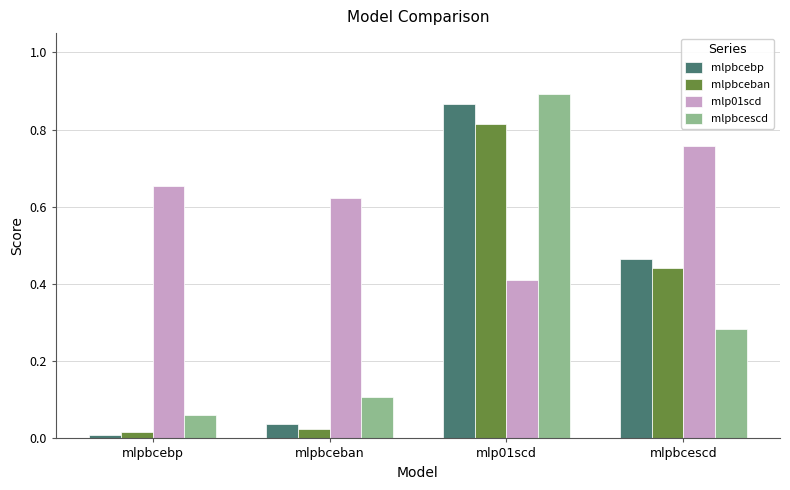

At which label does mlpbceban reach its peak?

mlp01scd